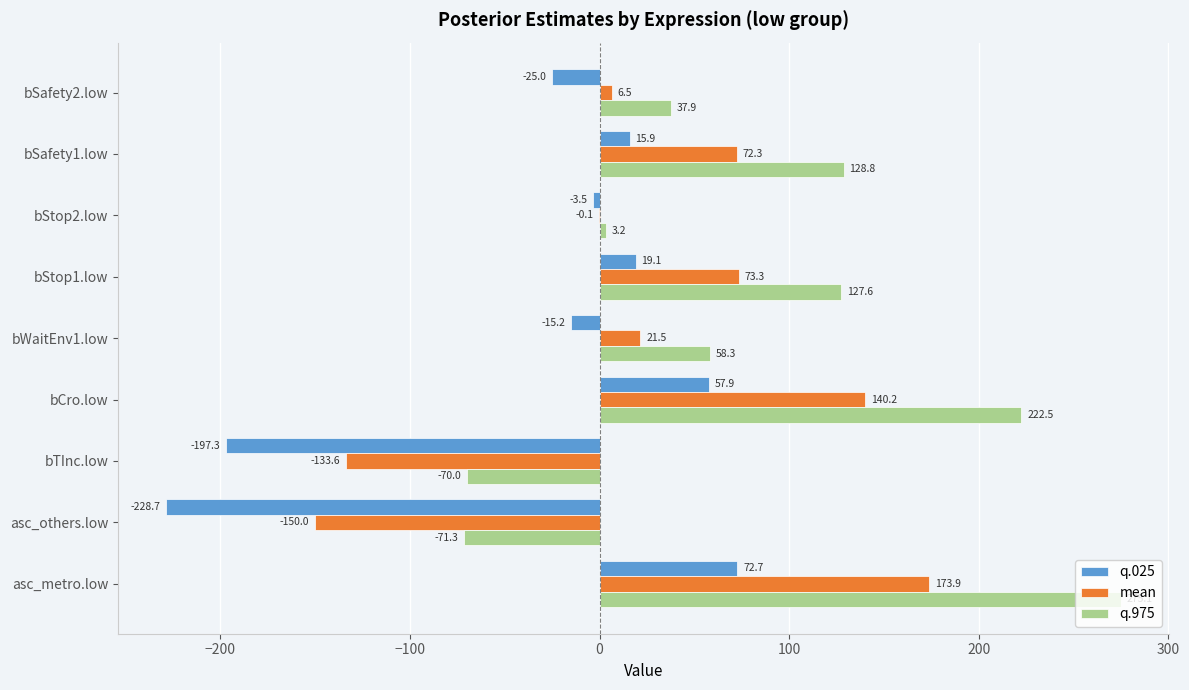

What is the maximum value for q.025?

72.7